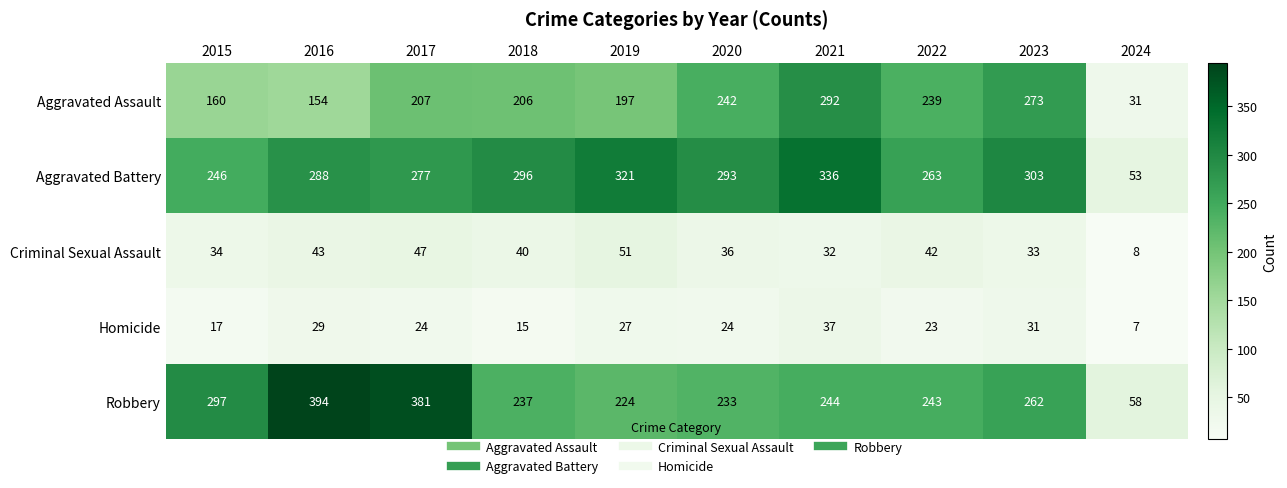

List the series in order of their peak value, highest first.

Robbery, Aggravated Battery, Aggravated Assault, Criminal Sexual Assault, Homicide